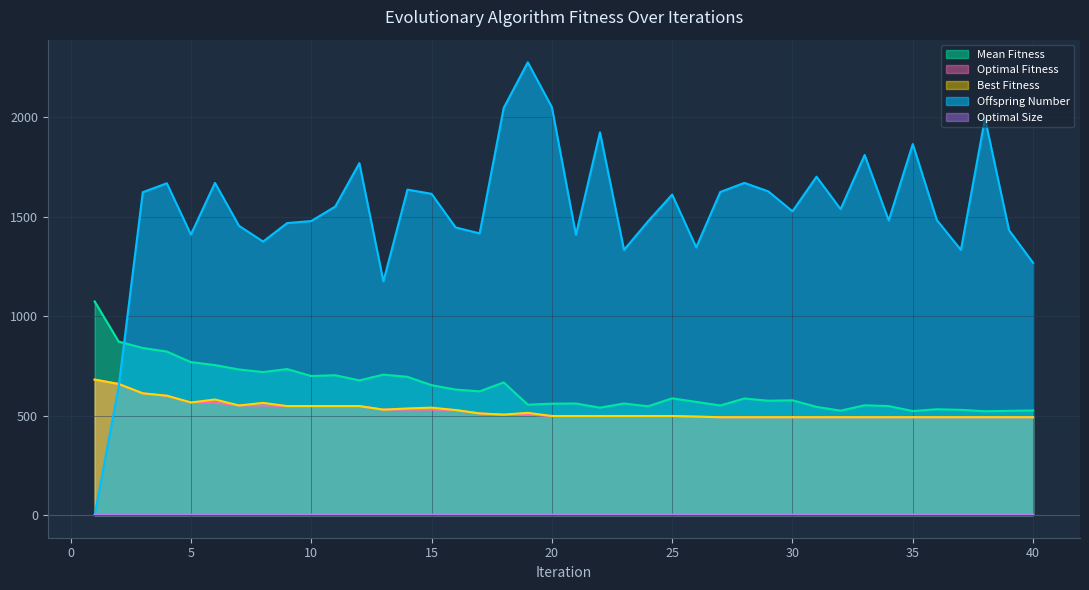

True or false: Best Fitness has more than 2 interior local peaks.

True